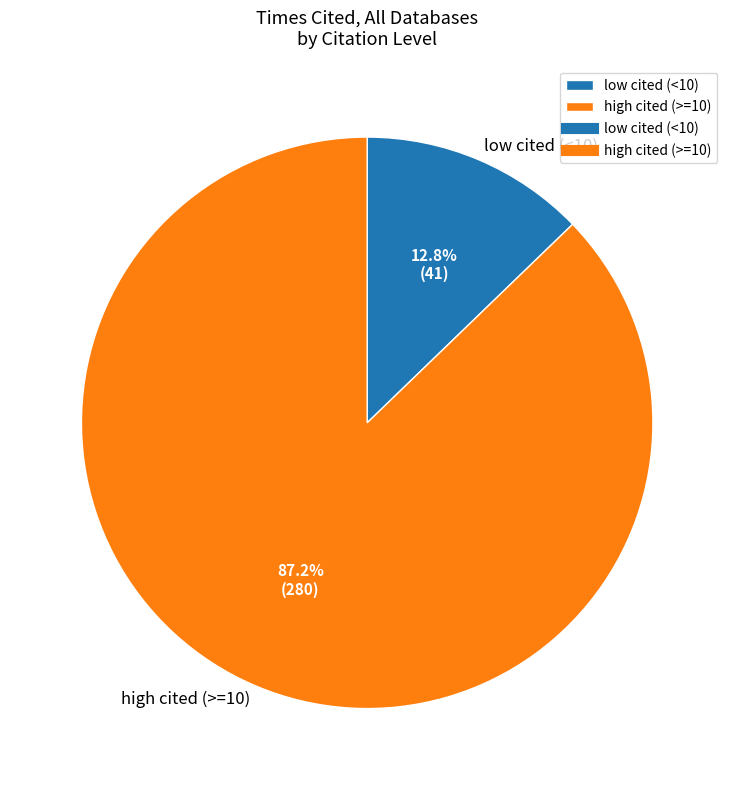

What is the ratio of the value at high cited (>=10) to the value at low cited (<10)?

6.8